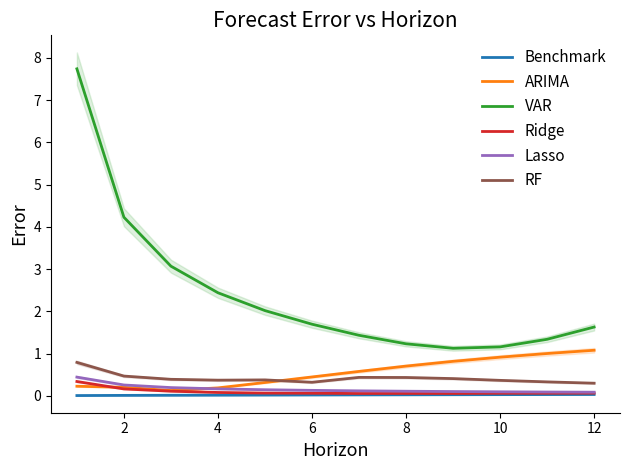

What is the maximum value for Lasso?

0.4